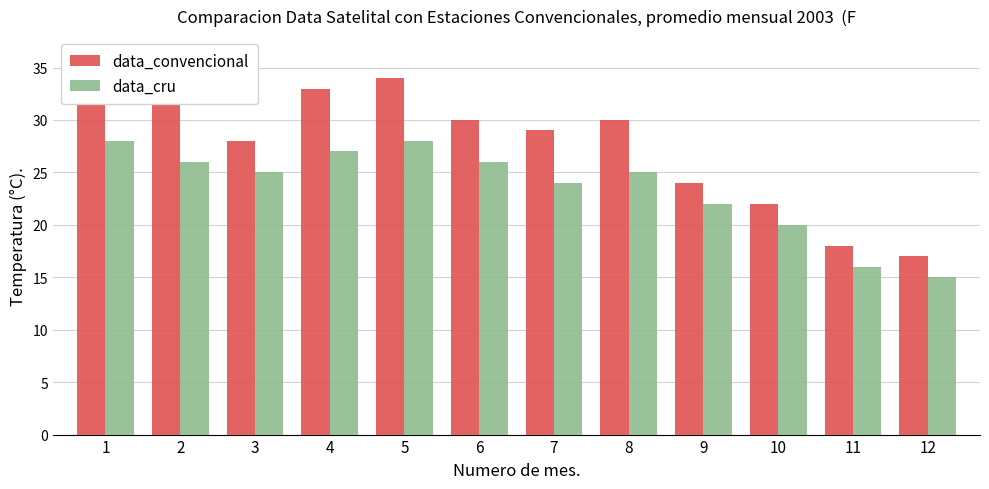

What are all the series names shown in the legend?

data_convencional, data_cru